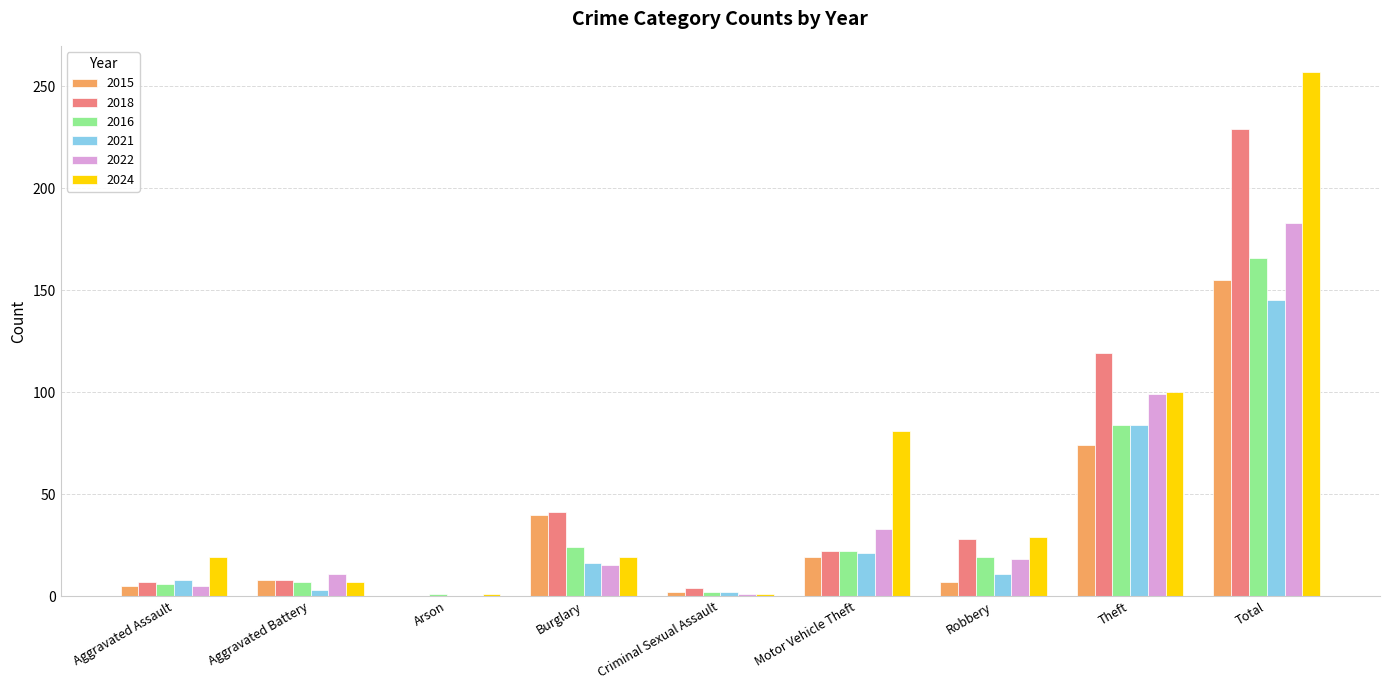

Which category has the highest value across all series?

Total